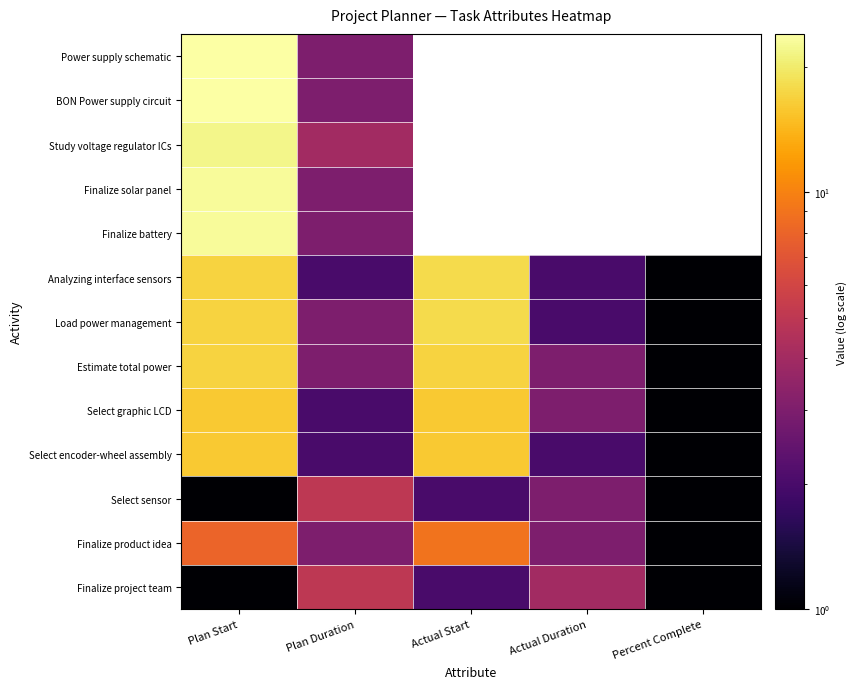

List the series in order of their peak value, lowest first.

Finalize project team, Select sensor, Finalize product idea, Select encoder-wheel assembly, Select graphic LCD, Estimate total power, Load power management, Analyzing interface sensors, Study voltage regulator ICs, Finalize battery, Finalize solar panel, BON Power supply circuit, Power supply schematic